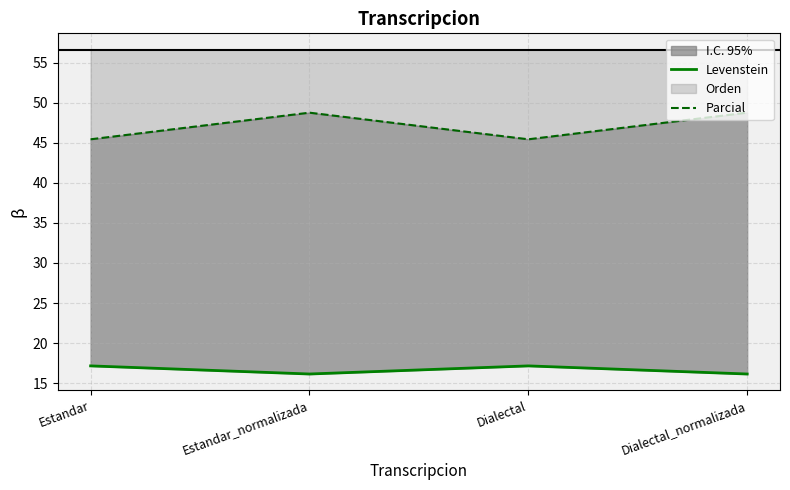

The Parcial series shows 45.5 at Dialectal. True or false?

True